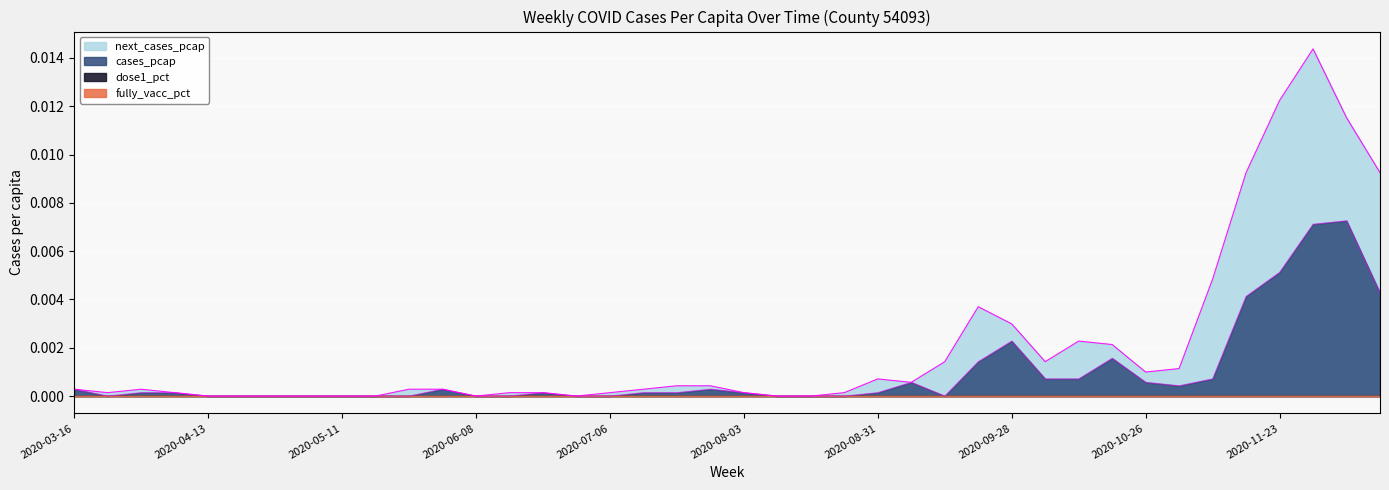

Where do cases_pcap and next_cases_pcap first cross each other?

2020-03-16 and 2020-03-23